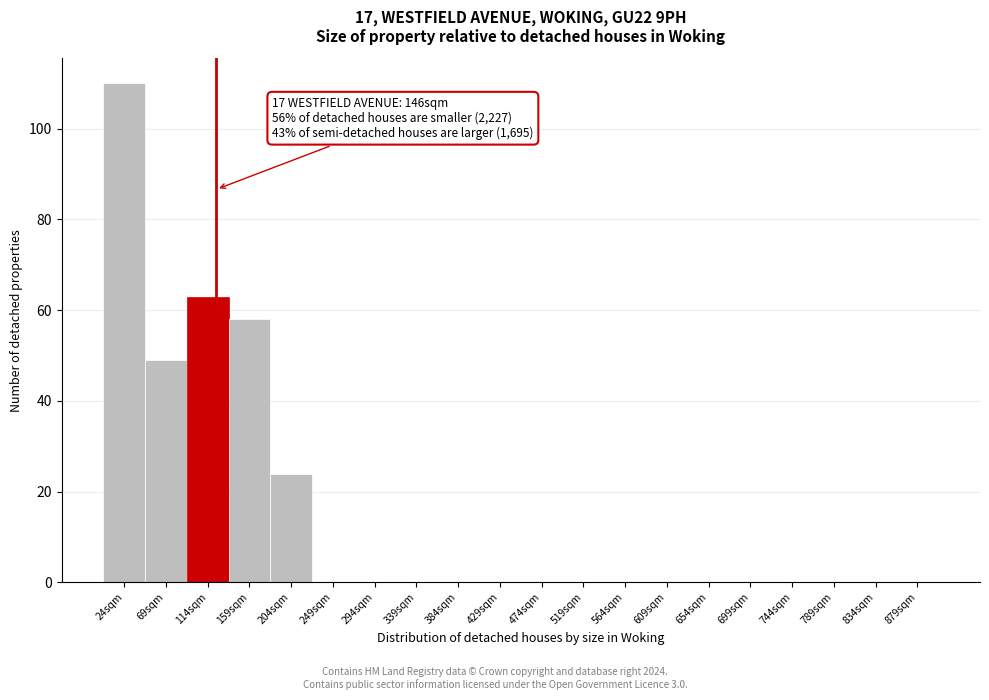

Reading right to left, list all the values displayed in this chart.

879sqm=0	834sqm=0	789sqm=0	744sqm=0	699sqm=0	654sqm=0	609sqm=0	564sqm=0	519sqm=0	474sqm=0	429sqm=0	384sqm=0	339sqm=0	294sqm=0	249sqm=0	204sqm=24	159sqm=58	114sqm=63	69sqm=49	24sqm=110